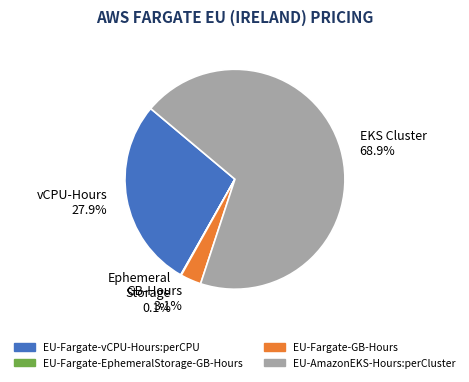

Does EU-Fargate-GB-Hours account for over 50% of the chart?

No